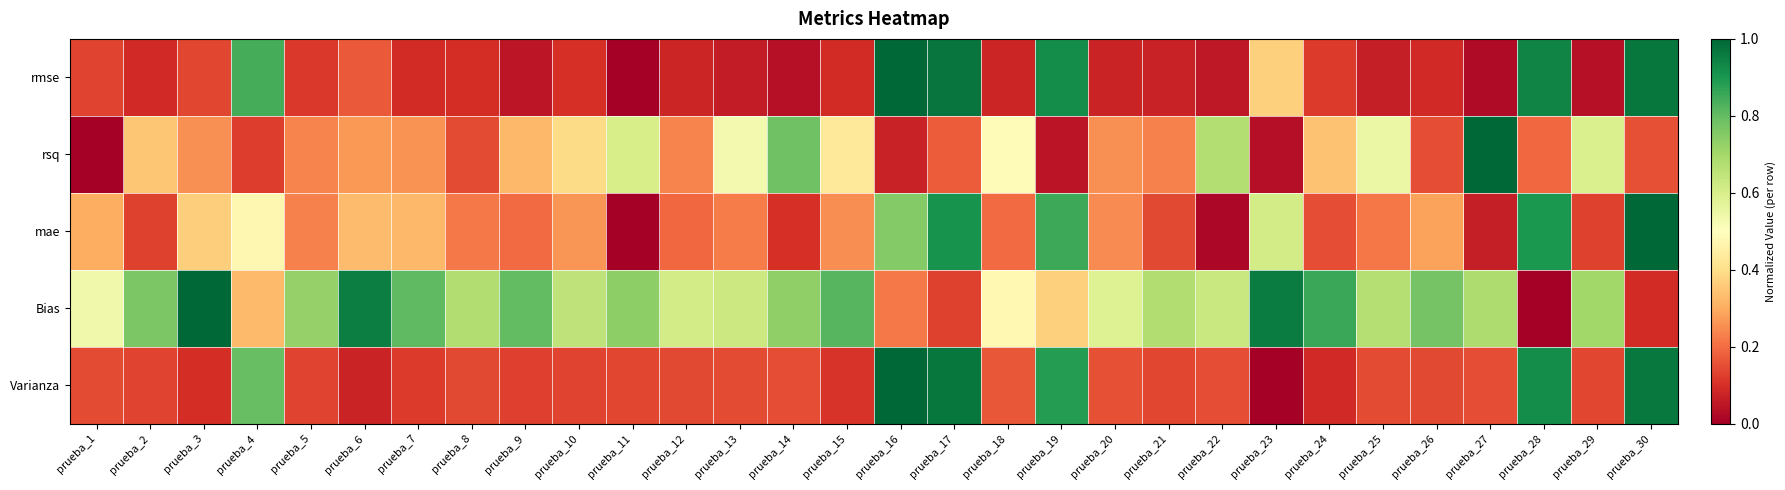

What is the total value across all series at prueba_15?

1.7